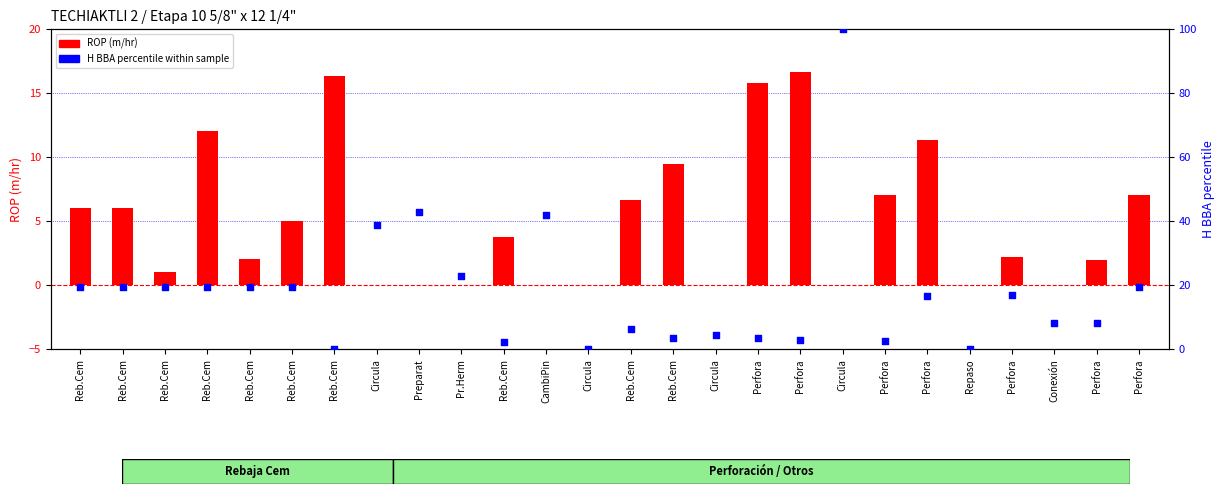

Which series reaches the minimum Y coordinate?

ROP (m/hr)